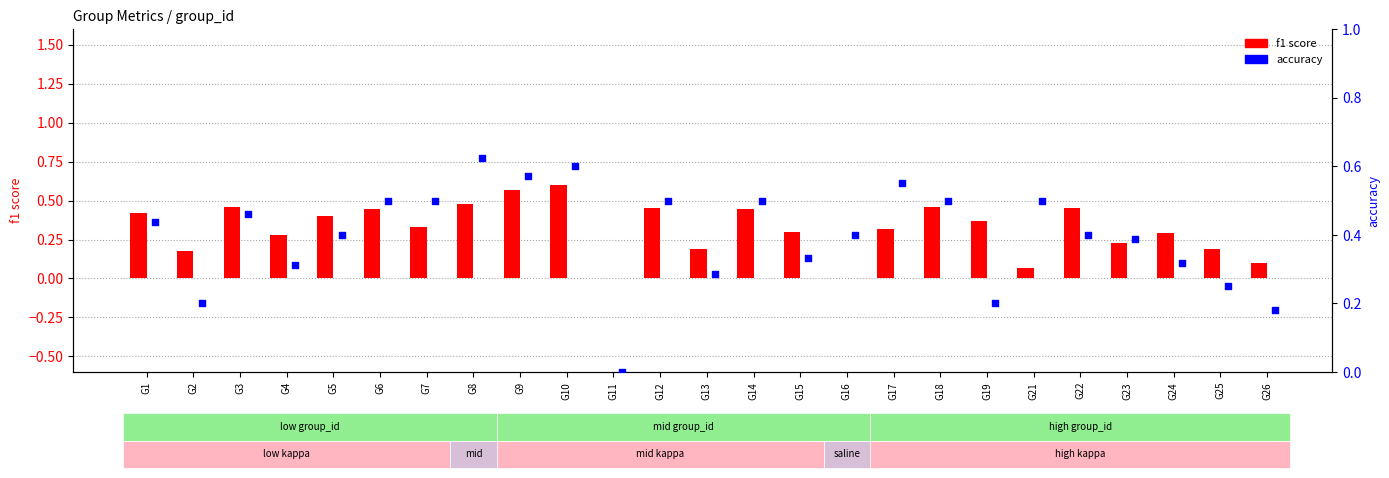

Is the value of accuracy at G17 greater than the value of f1 score at G7?

Yes